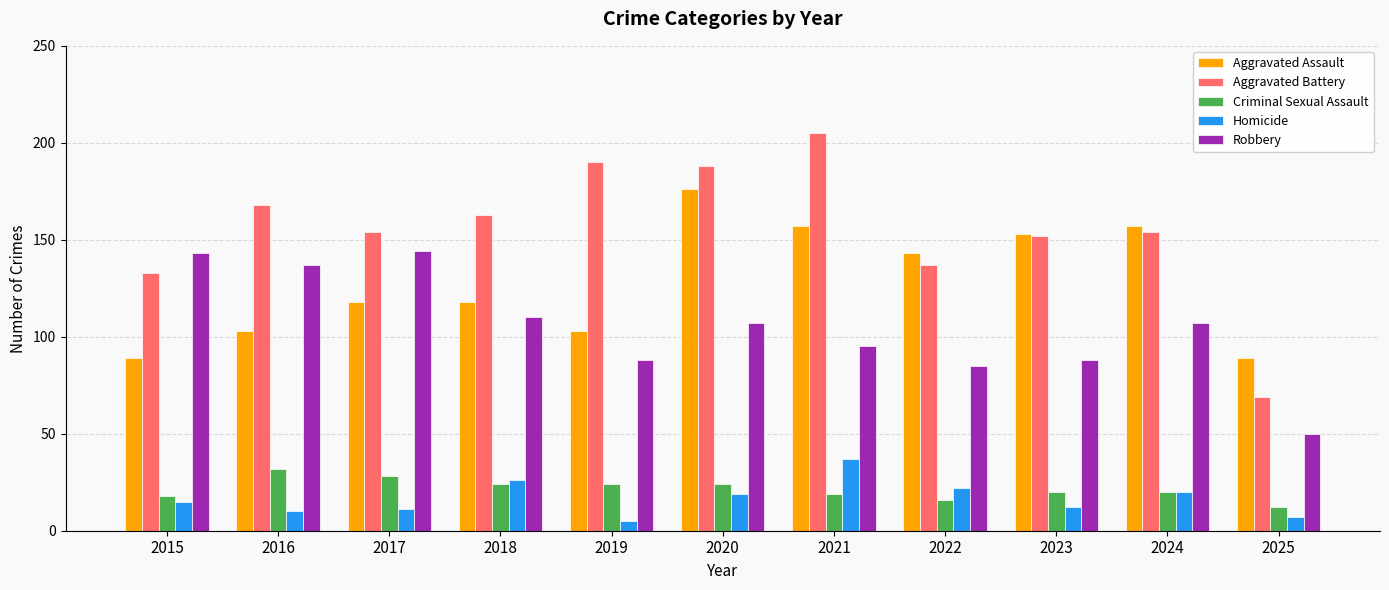

What value does the Aggravated Assault series have at 2017?

118